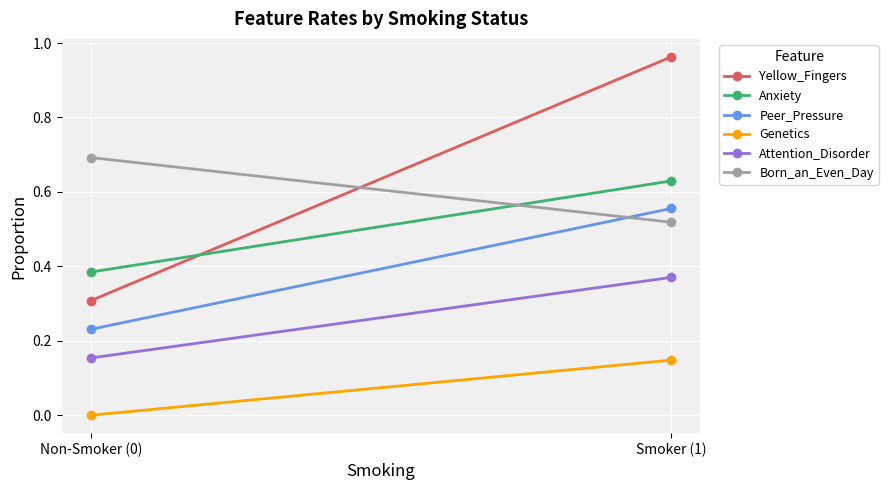

The Born_an_Even_Day series shows 0.7 at Smoker (1). True or false?

False